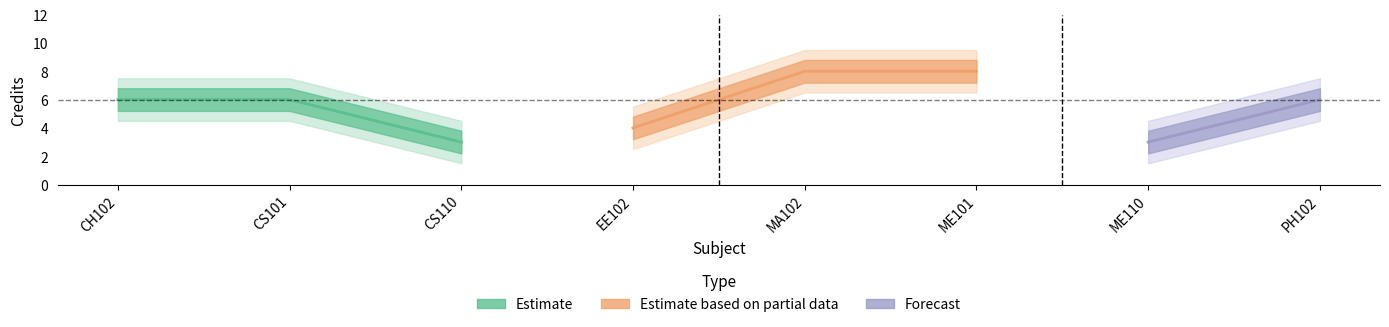

How many data points in Credit_upper are less than 6?

3